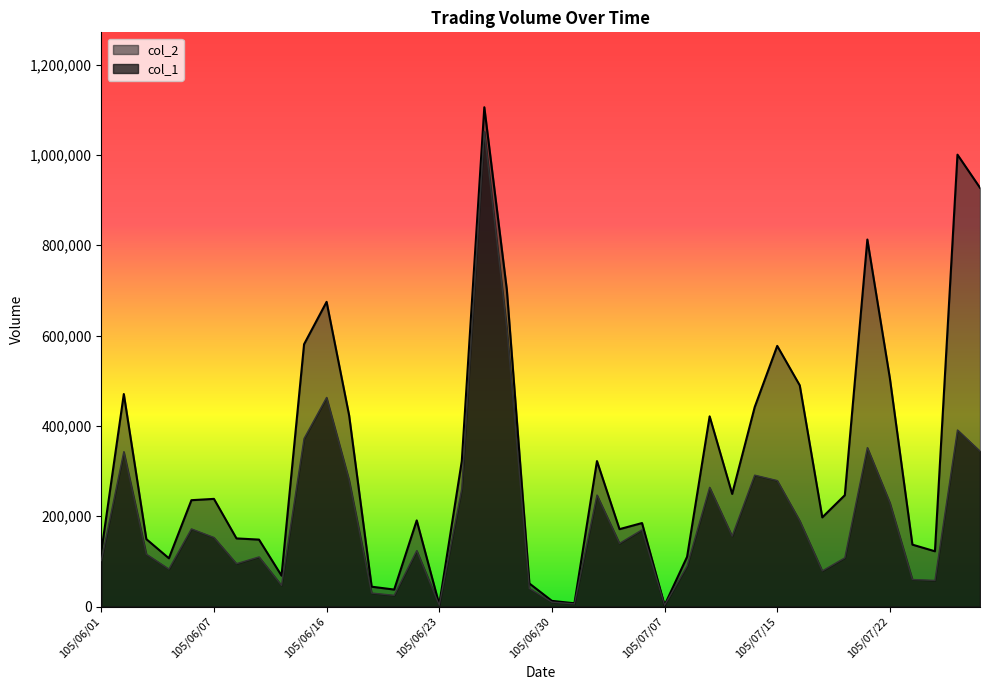

Rank the series by their maximum value, from lowest to highest.

col_1, col_2